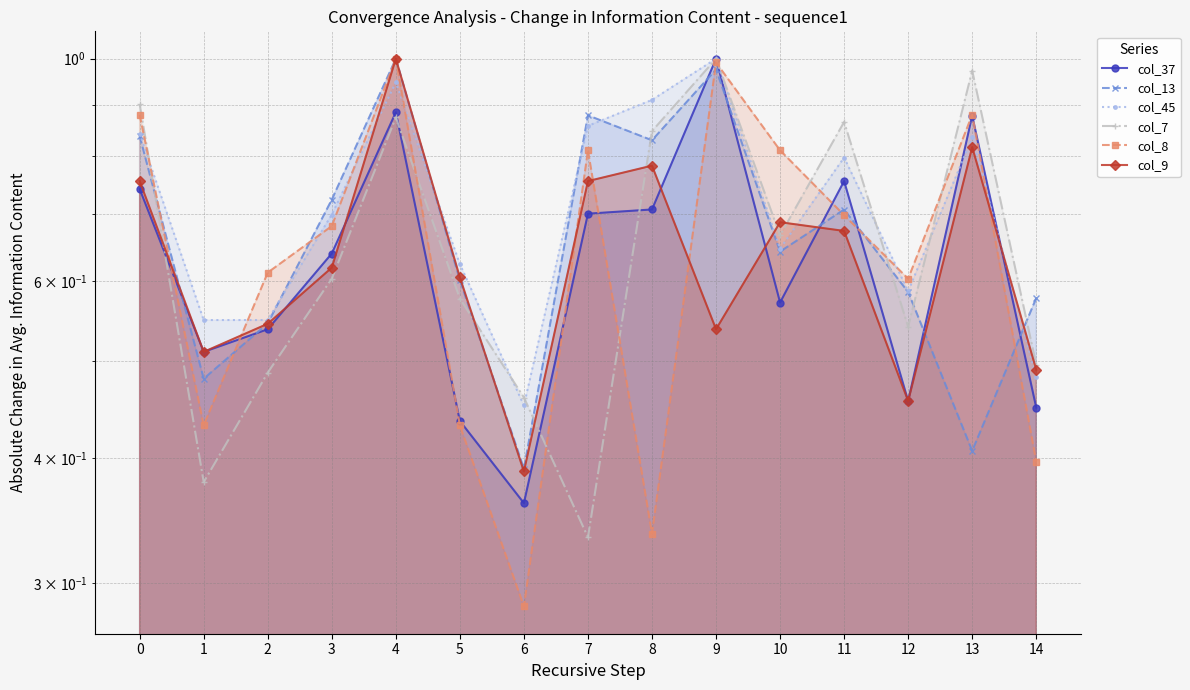

Is it true that col_9 equals 0.8 at 12?

False